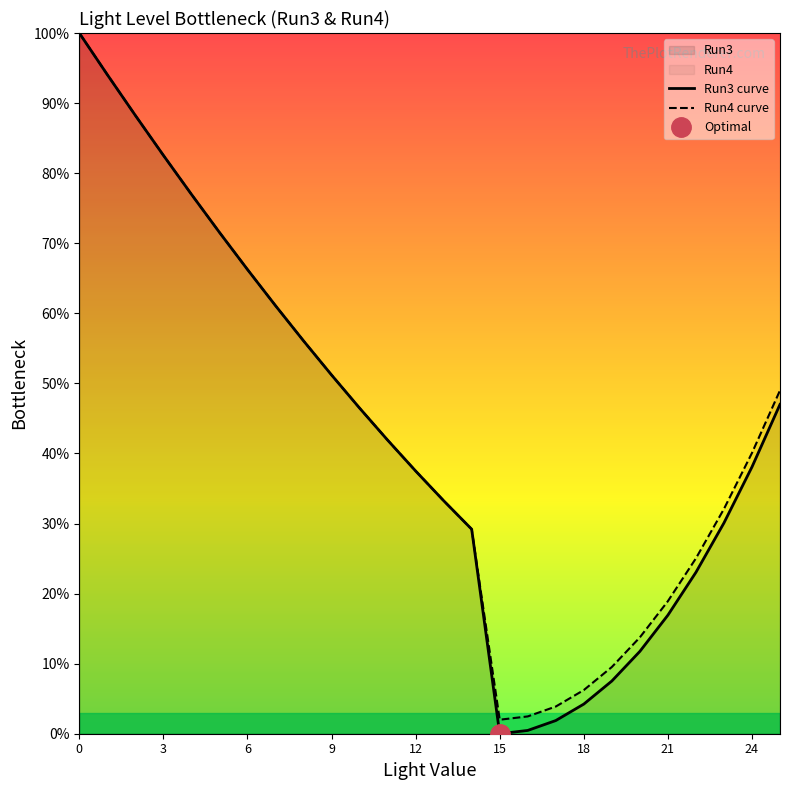

Is it true that Run4 curve equals 52.4 at 14?

False